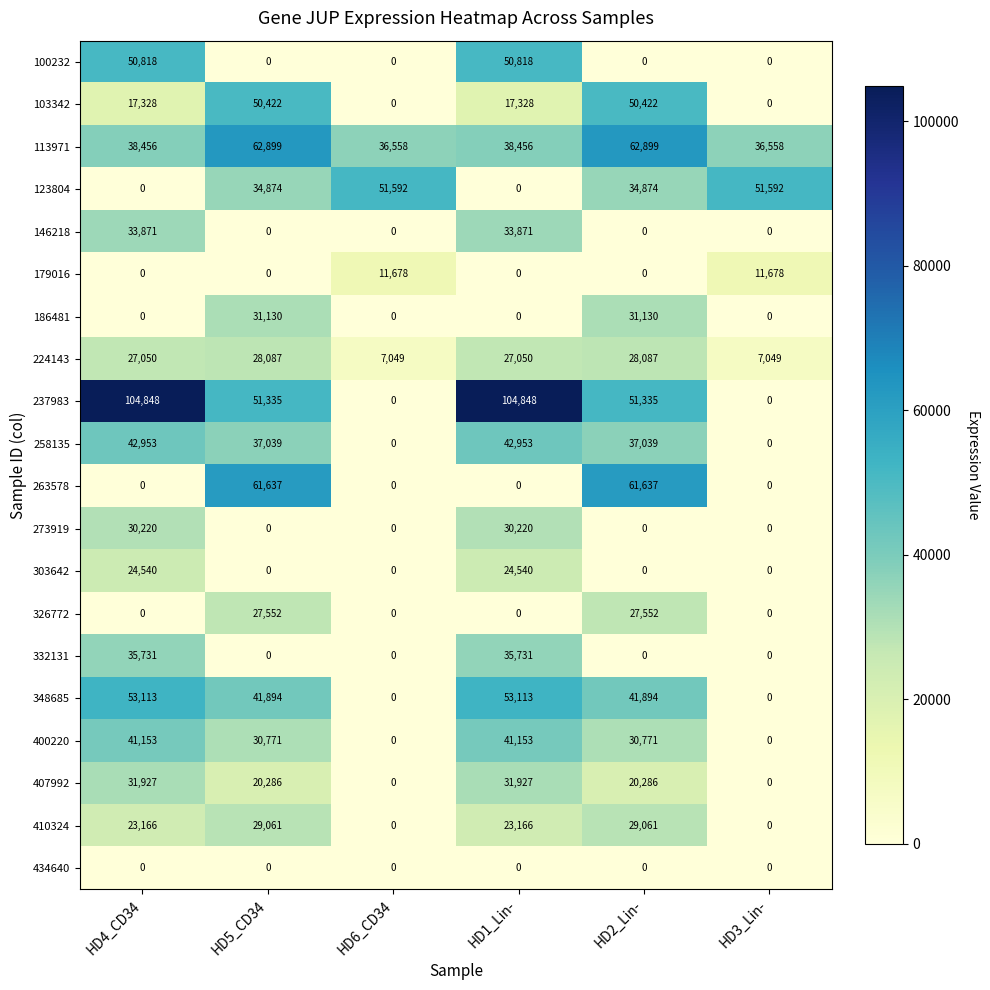

What is the maximum value for 273919?

30220